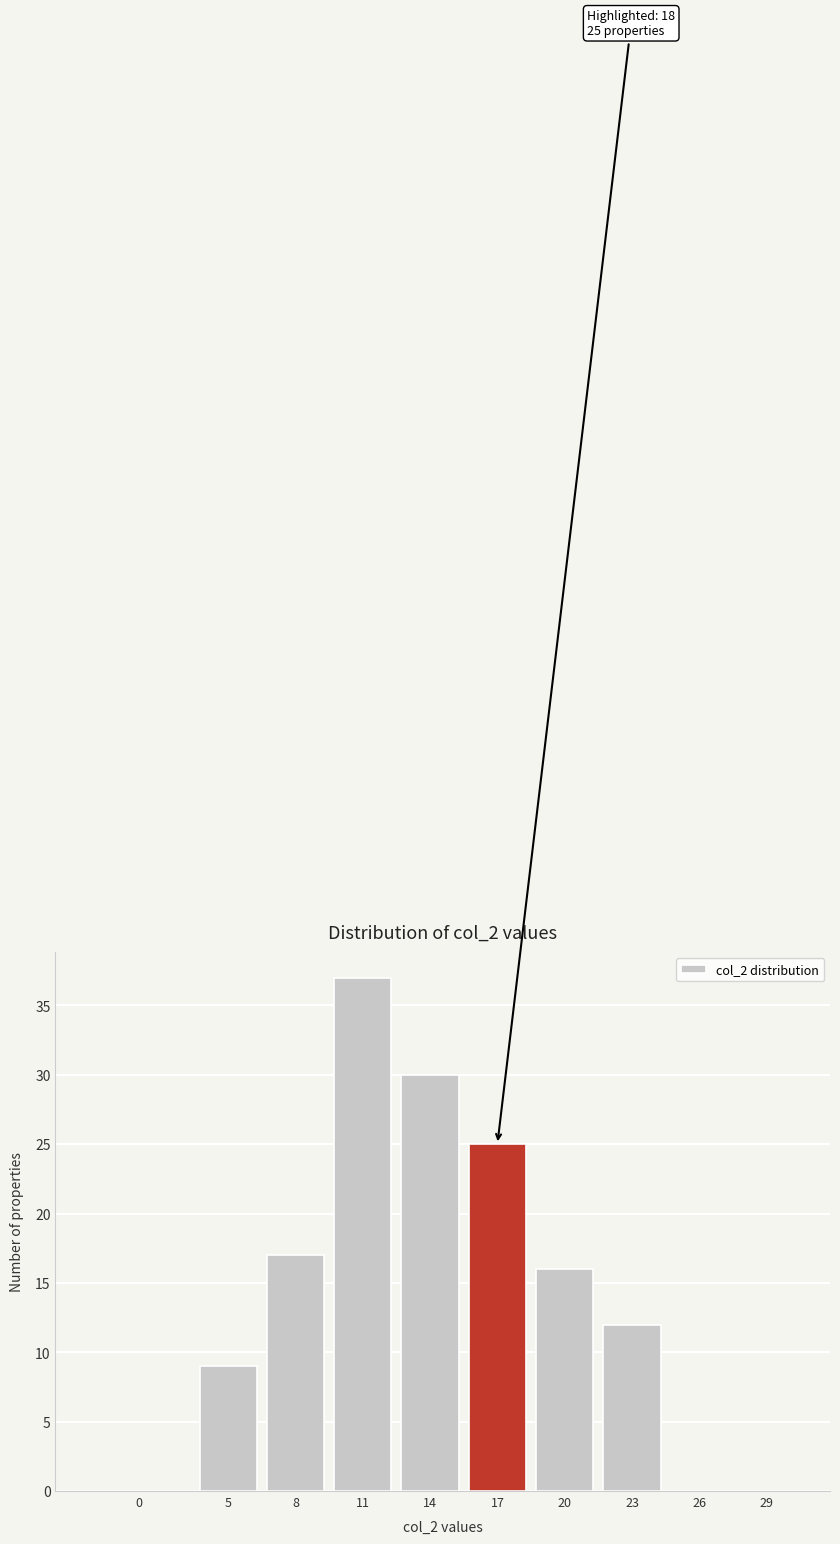

Reading left to right, extract all data points from this chart.

0=0	5=9	8=17	11=37	14=30	17=25	20=16	23=12	26=0	29=0